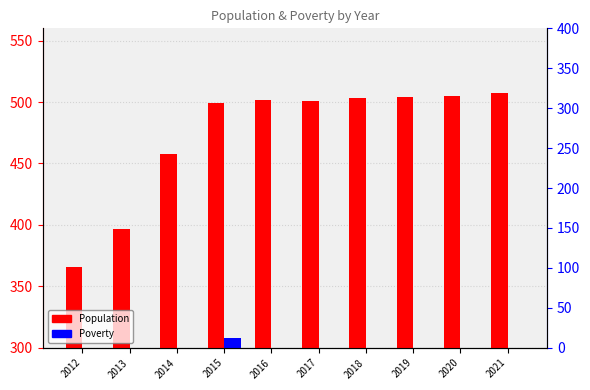

How many data points does each series have?

10